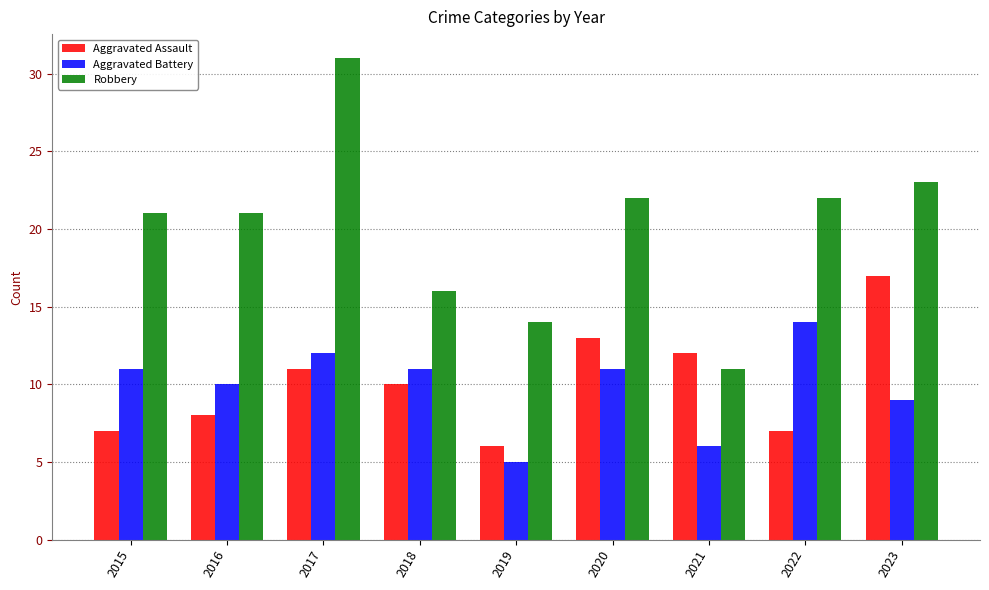

The value of Aggravated Battery at 2020 is 17. True or false?

False